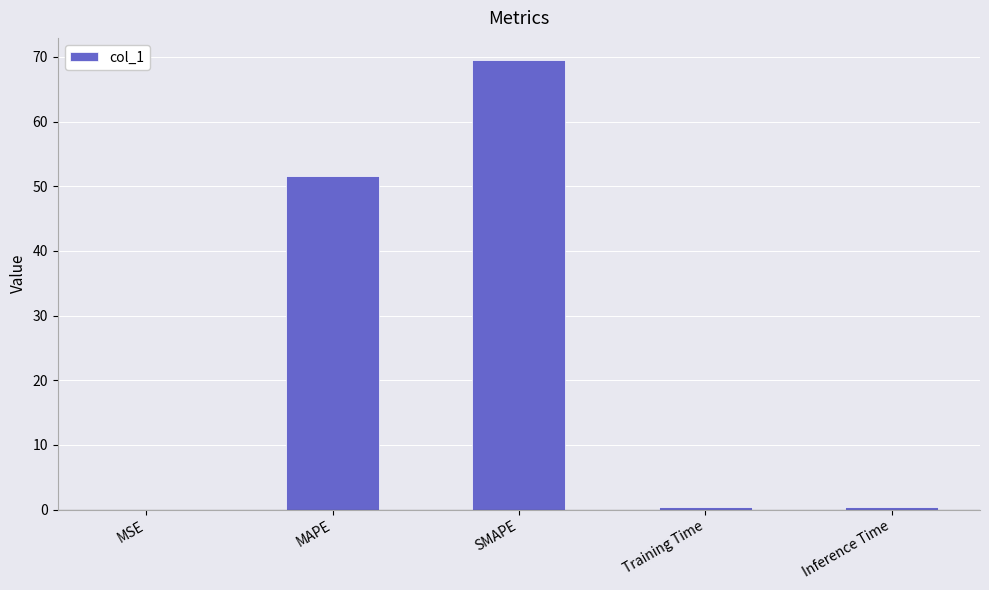

What is the sum of all values?

121.9